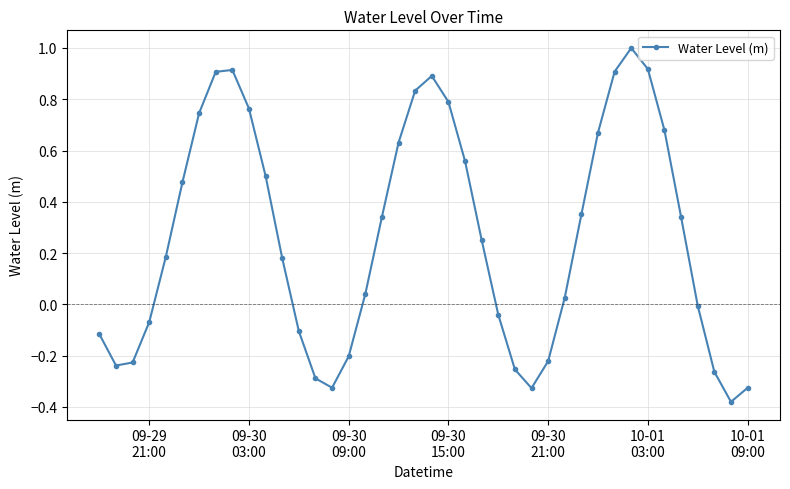

What is the difference between the second highest and second lowest values?

1.2